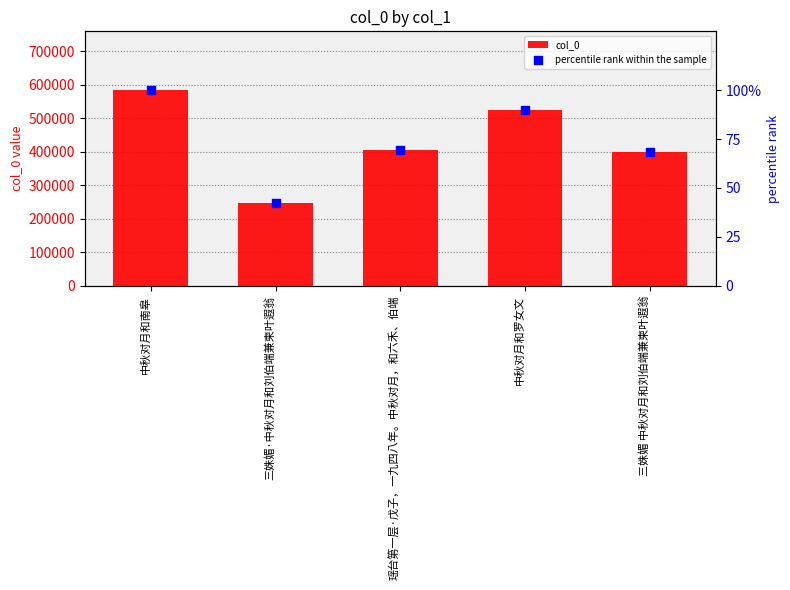

Is the value of percentile rank within the sample at 三姝媚·中秋对月和刘伯端兼柬叶遐翁 greater than the value of col_0 at 三姝媚·中秋对月和刘伯端兼柬叶遐翁?

No